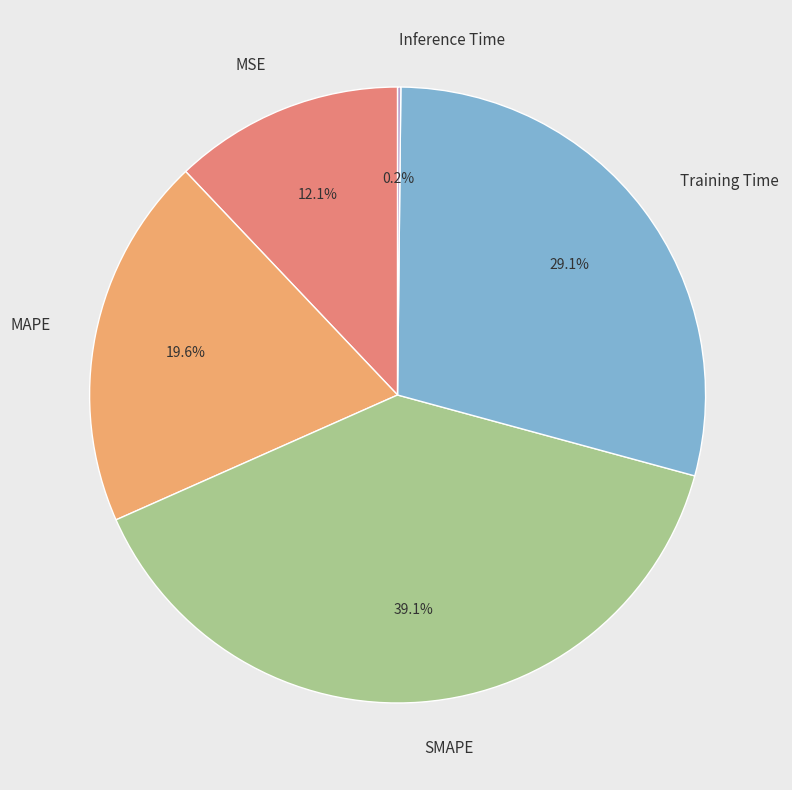

True or false: SMAPE accounts for 39% of the total.

True